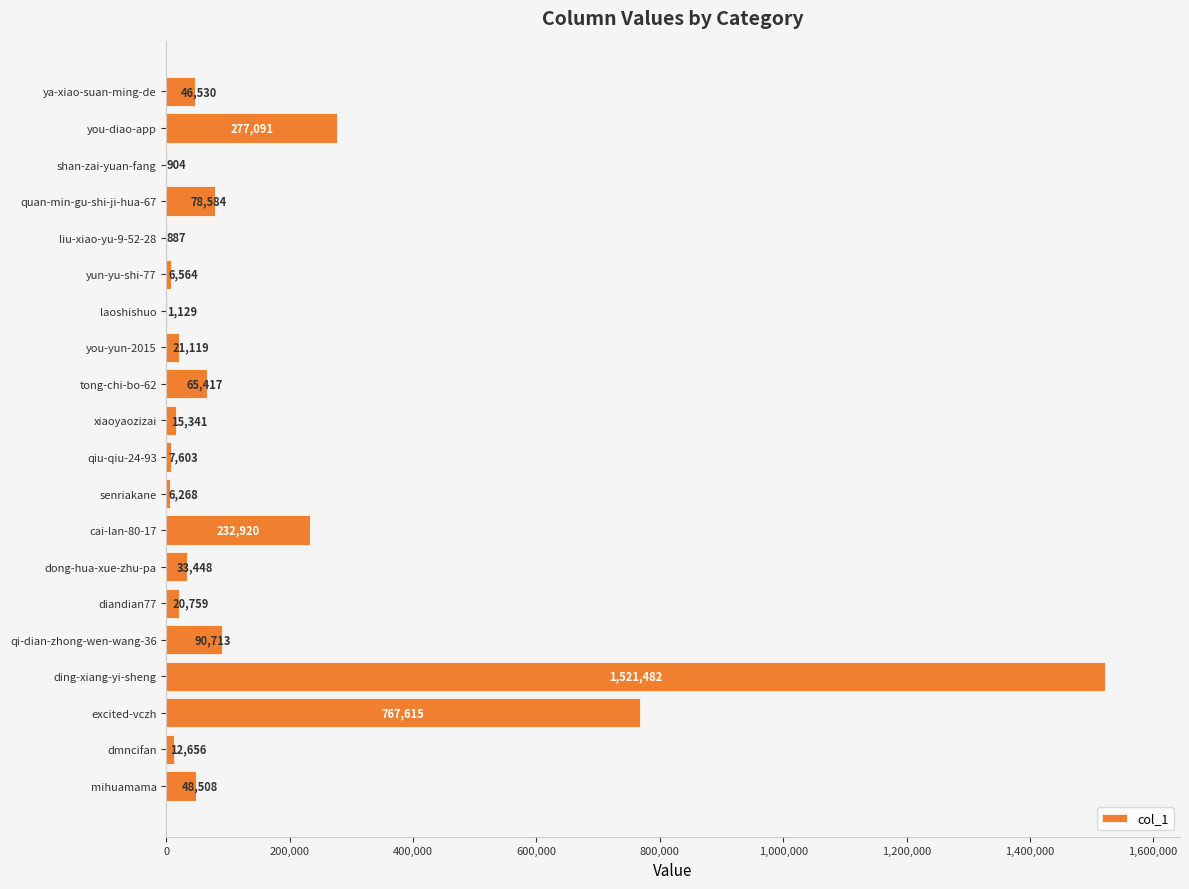

What is the sum of all values?

3255538